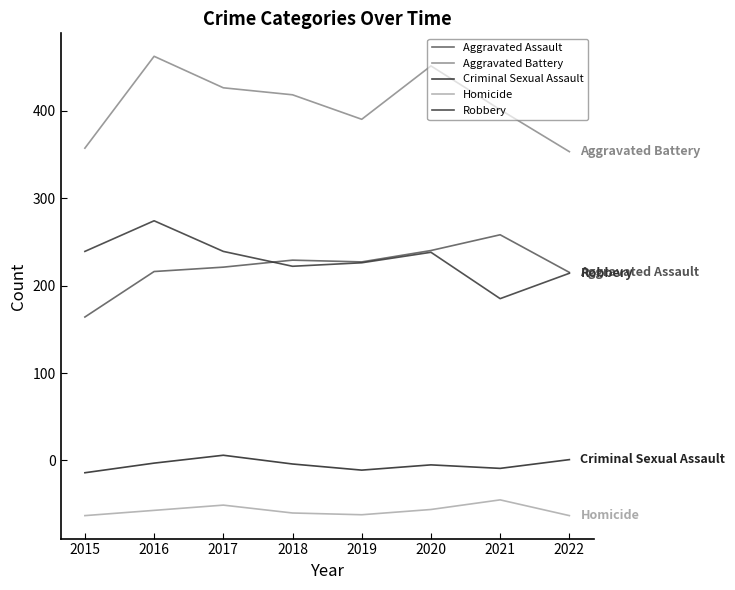

True or false: Aggravated Battery and Criminal Sexual Assault intersect in this chart.

False